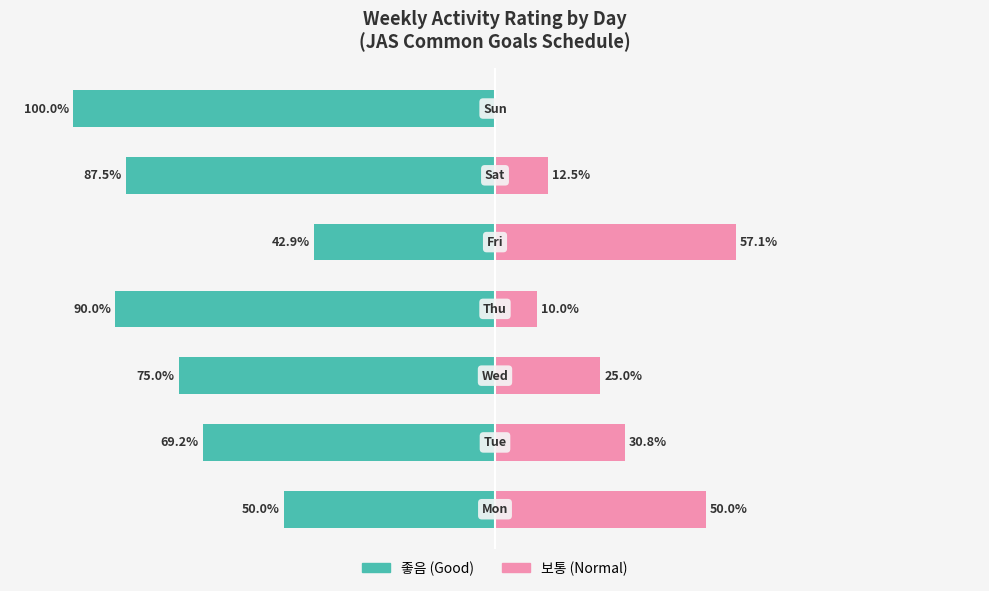

What value does the 좋음 series have at 0?

-50.0